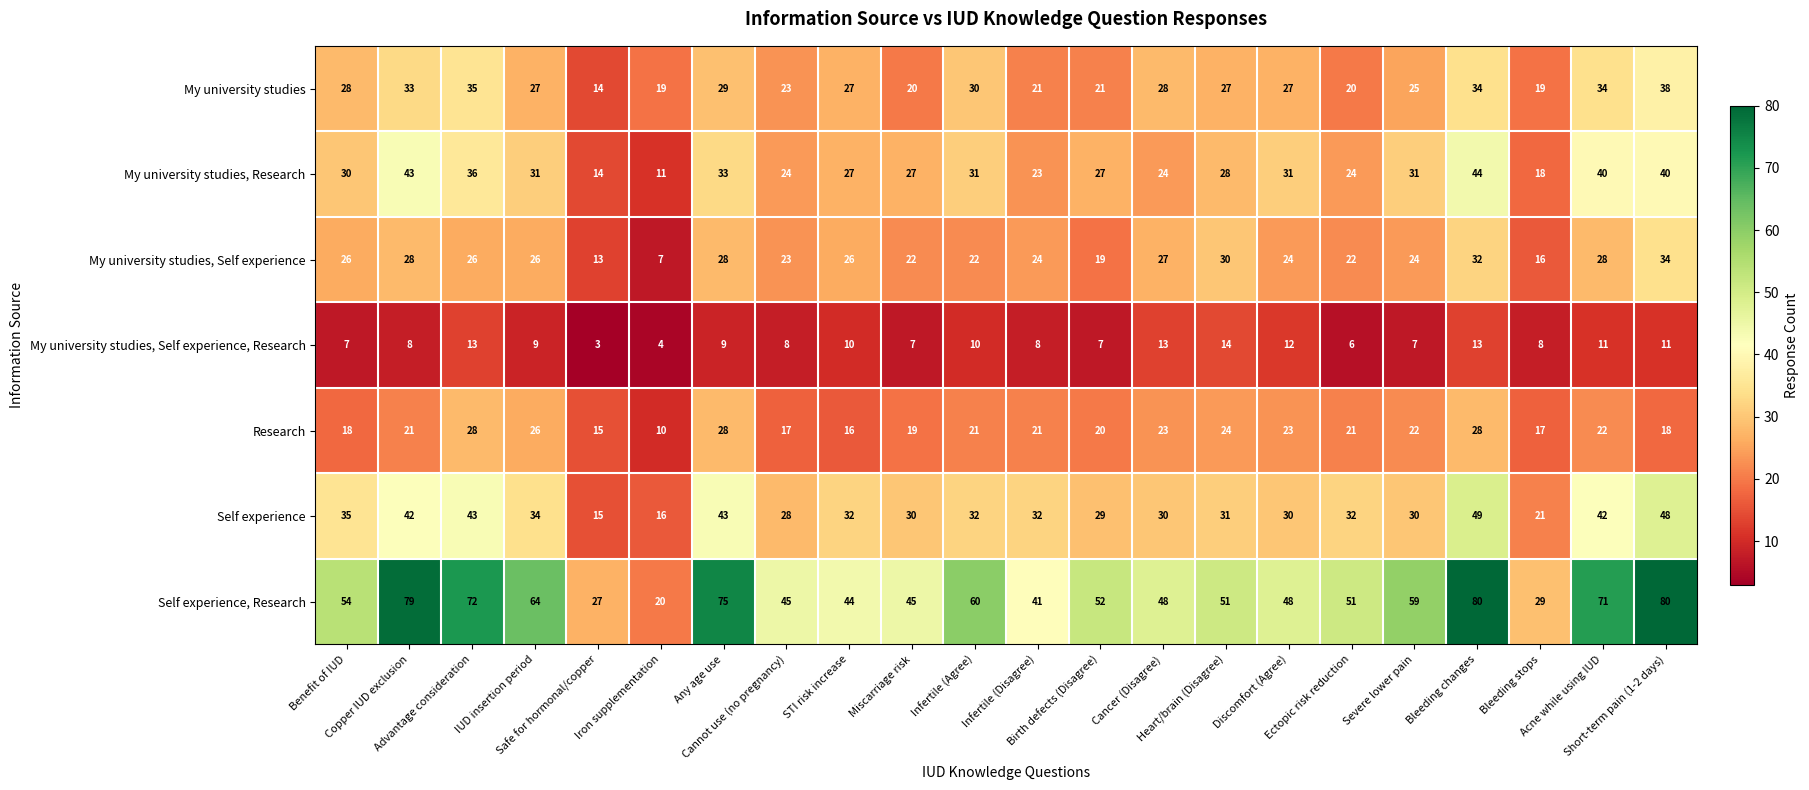

Rank the series by their maximum value, from lowest to highest.

My university studies, Self experience, Research, Research, My university studies, Self experience, My university studies, My university studies, Research, Self experience, Self experience, Research